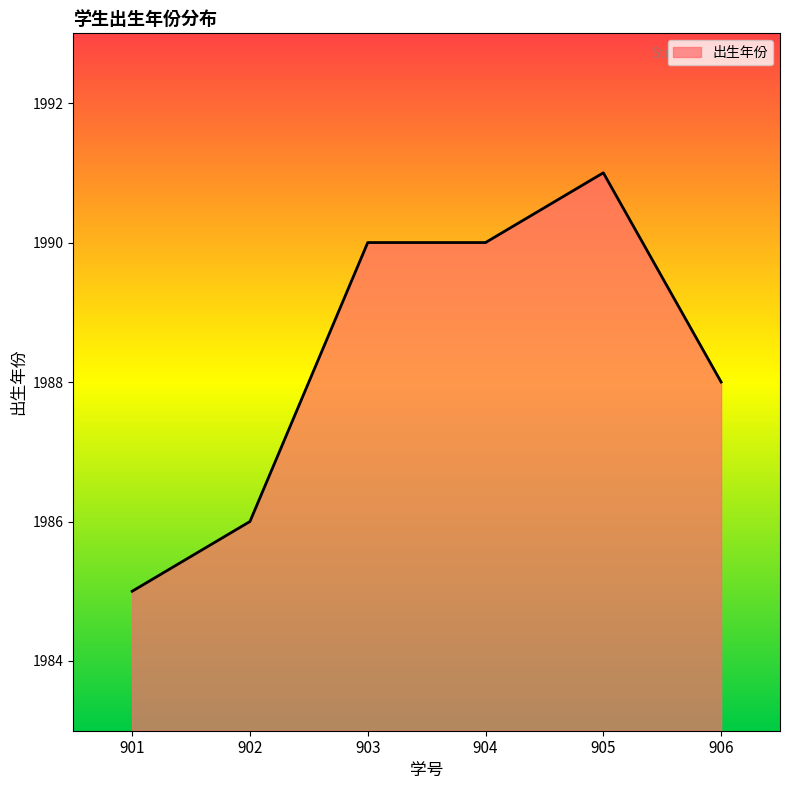

What is the difference between the maximum and minimum values?

6